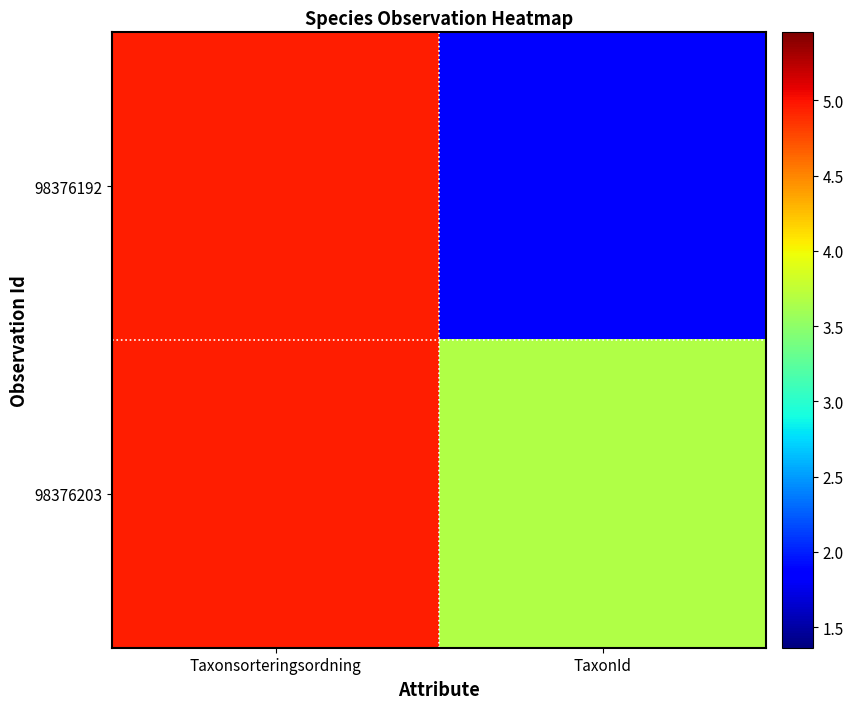

Reading left to right, extract all data points from this chart.

98376192: Taxonsorteringsordning=5.0	TaxonId=1.9
98376203: Taxonsorteringsordning=5.0	TaxonId=3.7